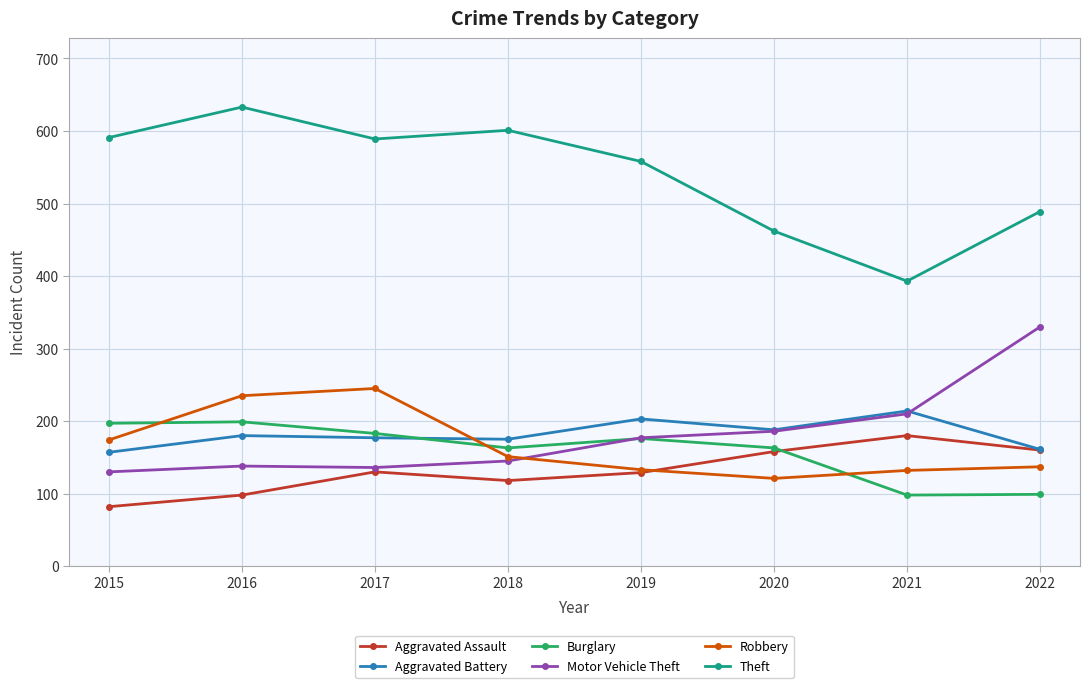

Is the value of Aggravated Assault at 2018 greater than the value of Theft at 2017?

No